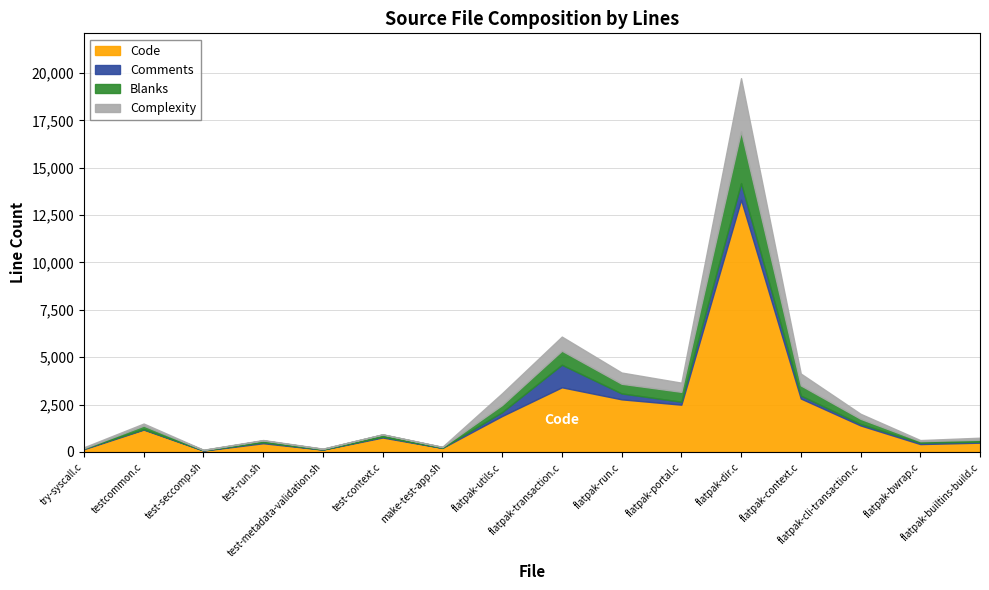

True or false: Blanks and Complexity intersect in this chart.

False